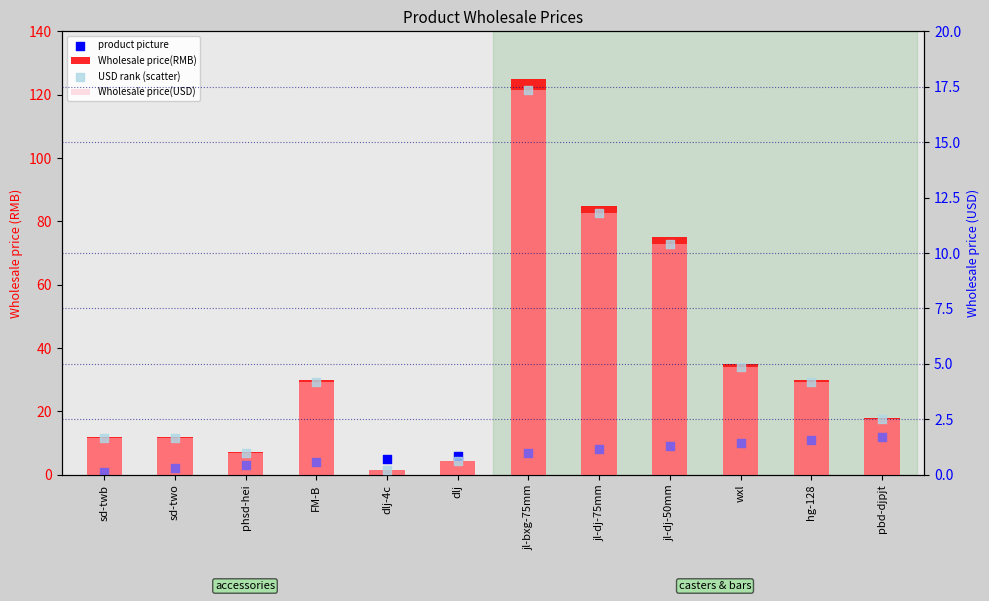

Which series has the largest total across all categories?

Wholesale price(RMB)